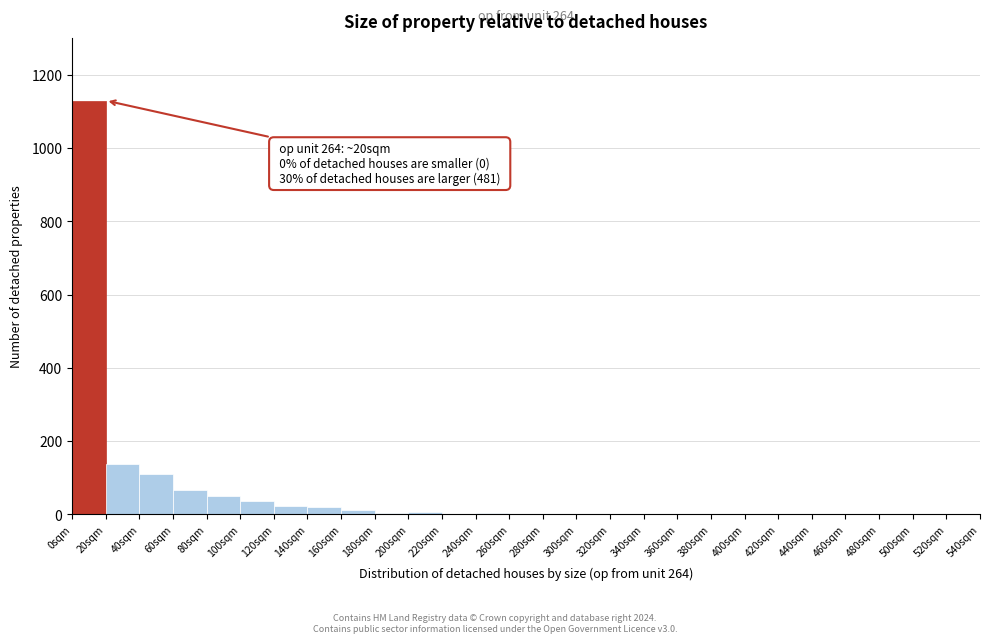

Which range on the x-axis has the tallest bar?

0 to 20